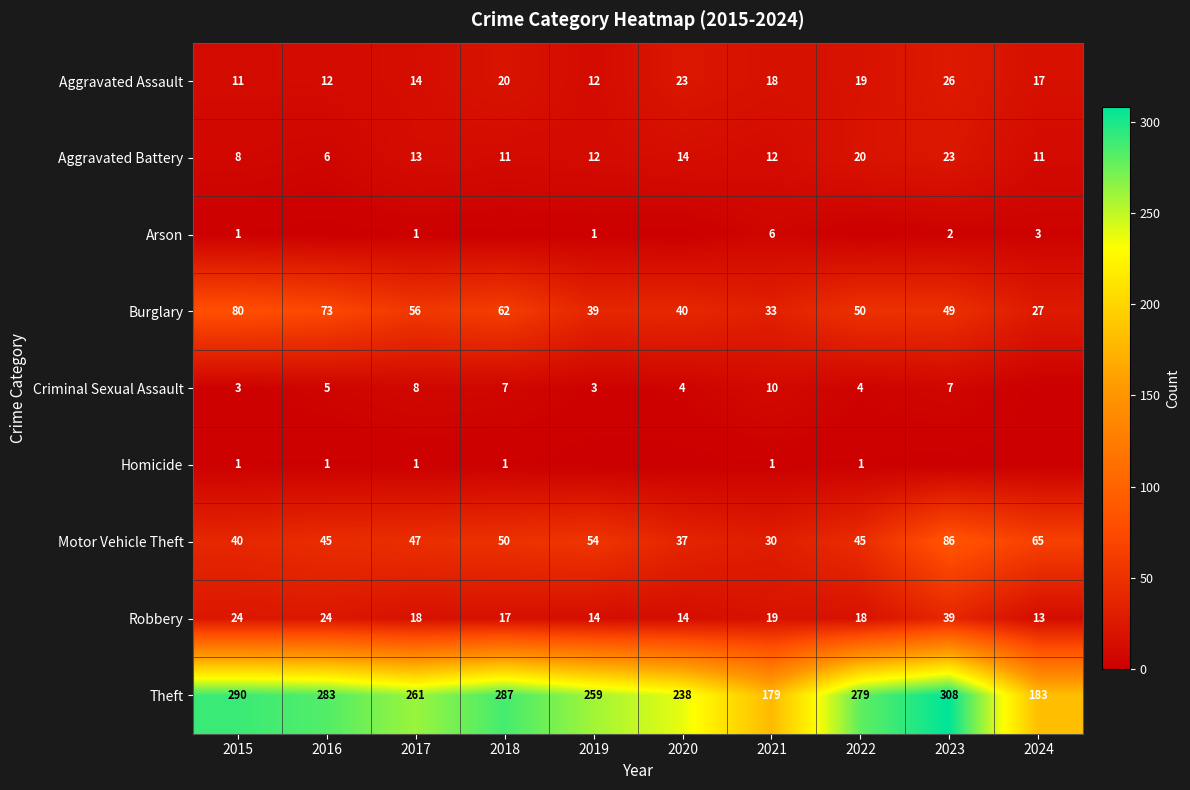

What is the total value across all series at 2015?

458